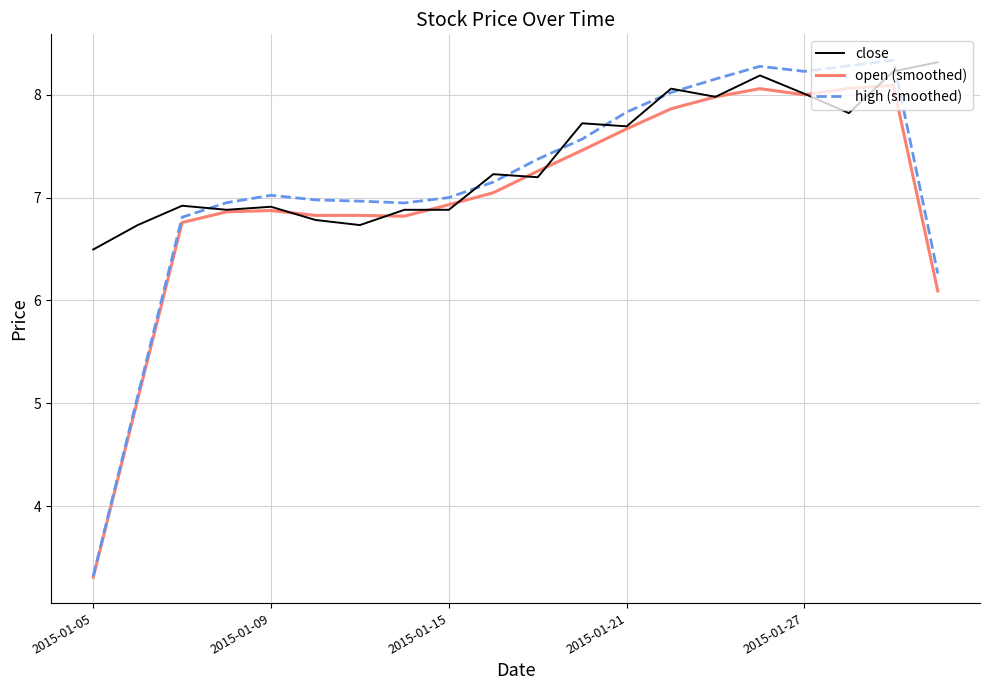

Which series has the widest spread of values?

high (smoothed)